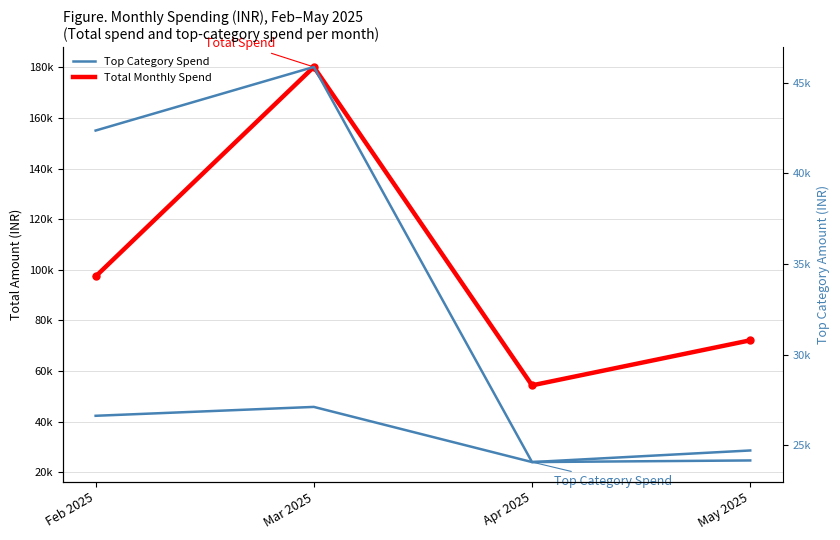

What is the minimum value shown in the chart?

24085.4